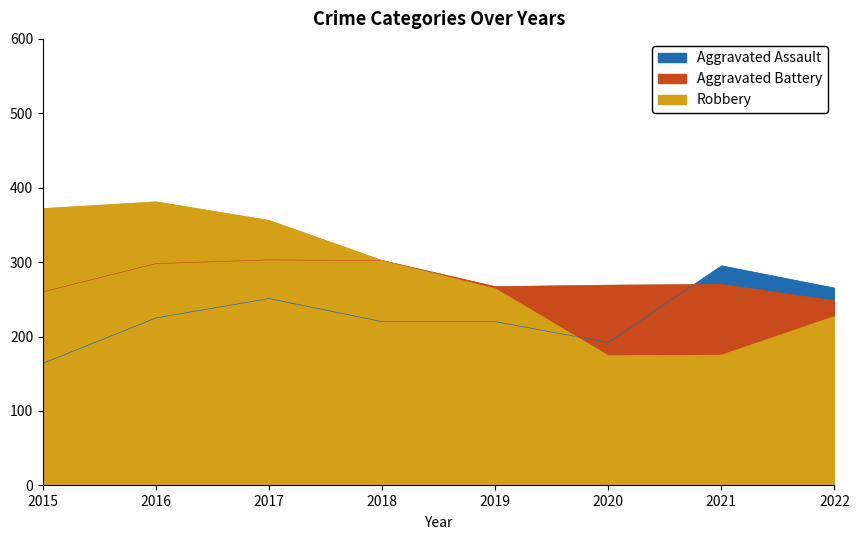

Where is the first local minimum for Aggravated Battery?

2019